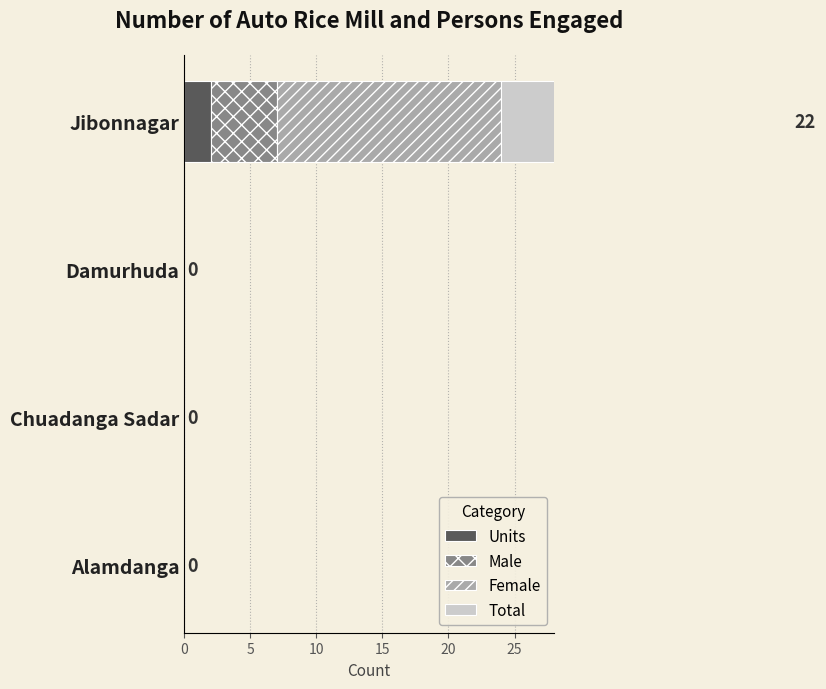

What are all the series names shown in the legend?

Units, Male, Female, Total